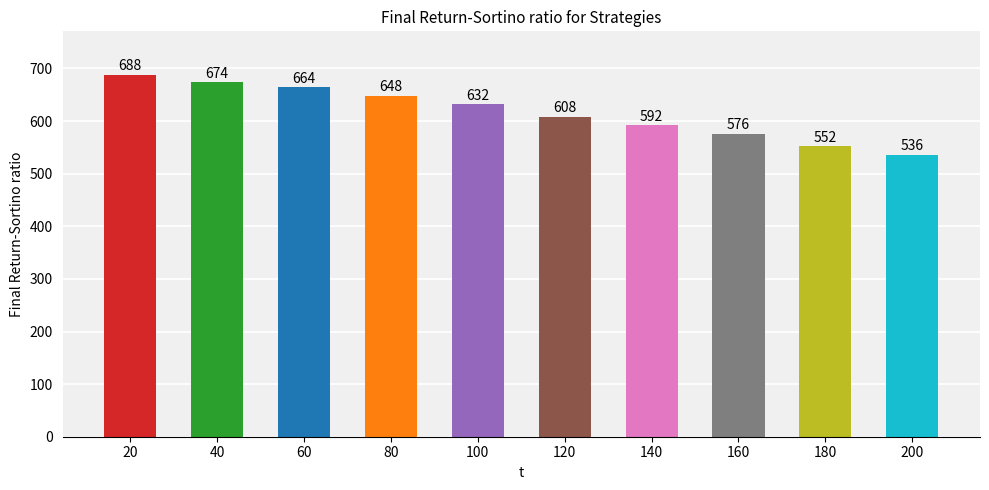

Are the bars grouped side by side (vs. stacked)?

No